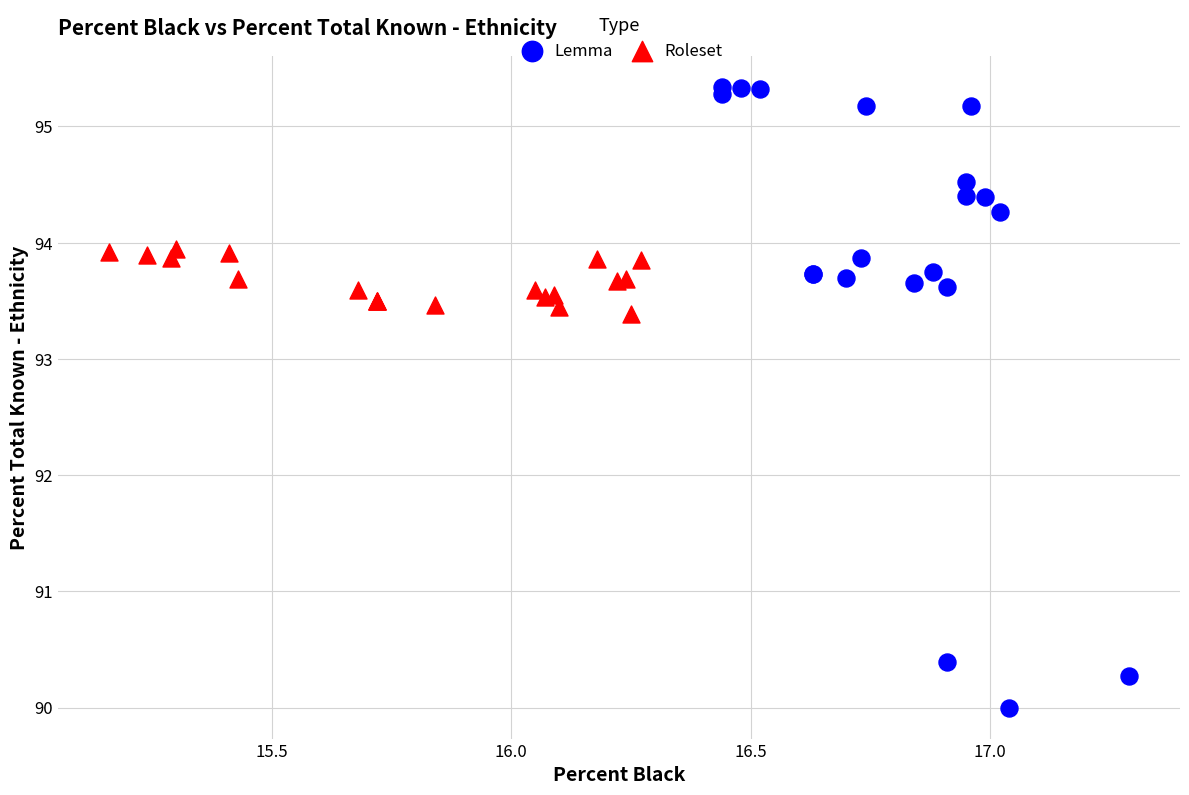

Which series has the widest spread of Y values?

Lemma